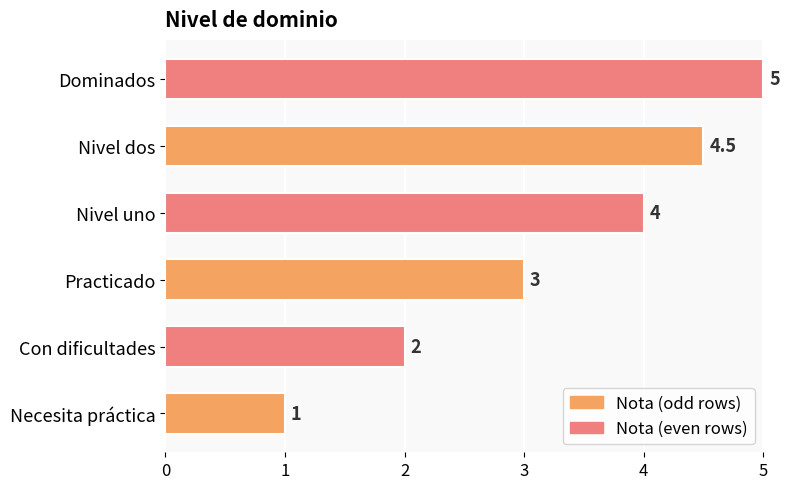

What is the change in value from Necesita práctica to Con dificultades?

+1.0